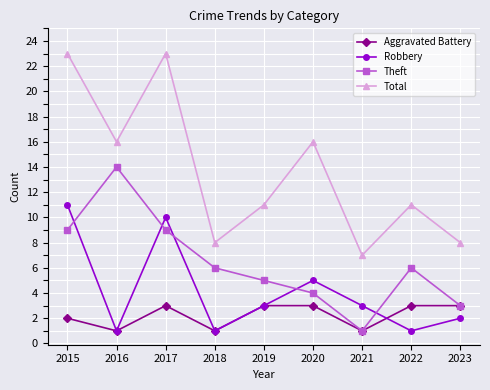

How many values in the Theft series are below 6?

4